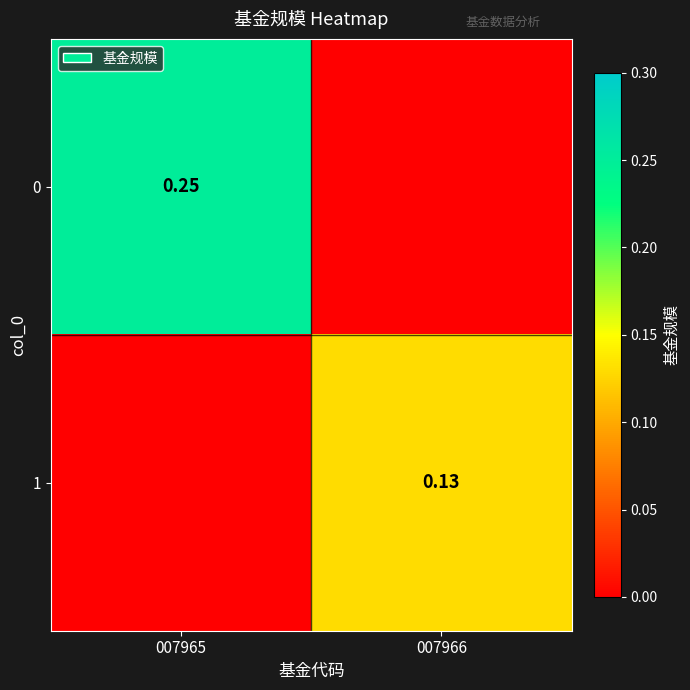

Is the value of 0 at 007966 greater than the value of 1 at 007965?

No